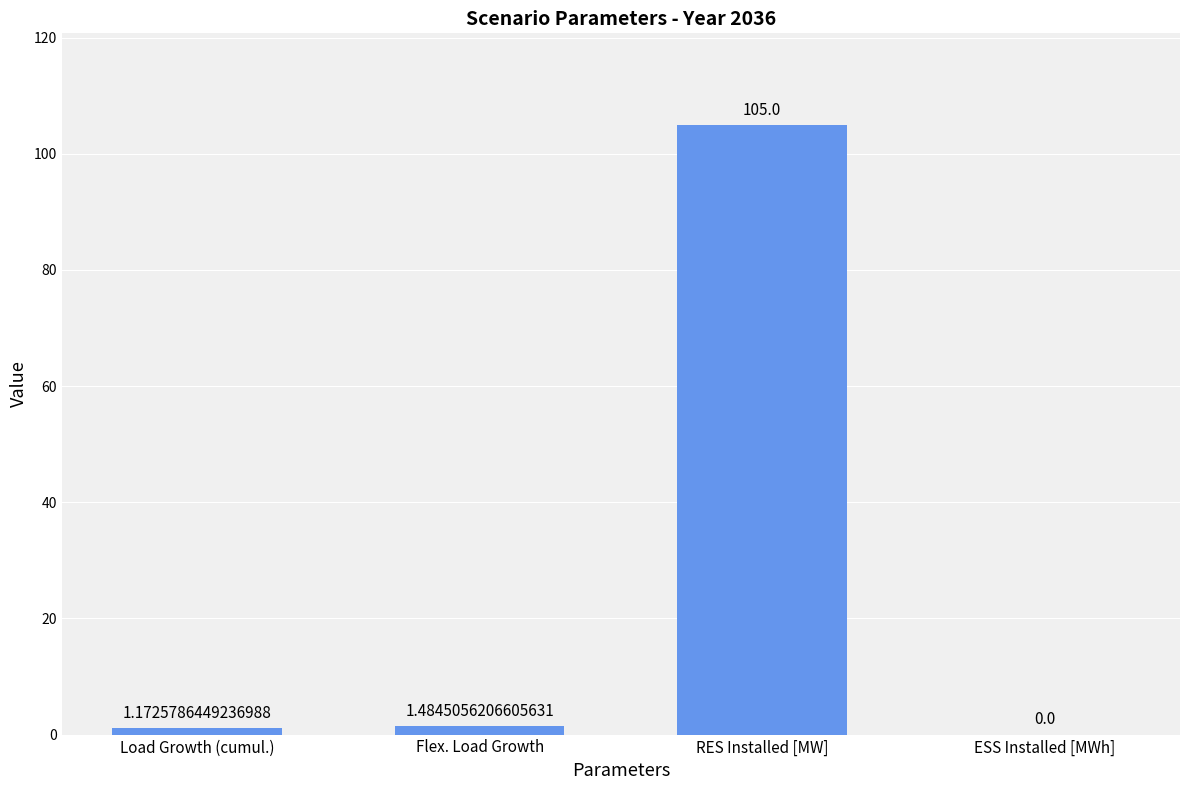

At which label does the data first exceed 1?

Load Growth (cumul.)